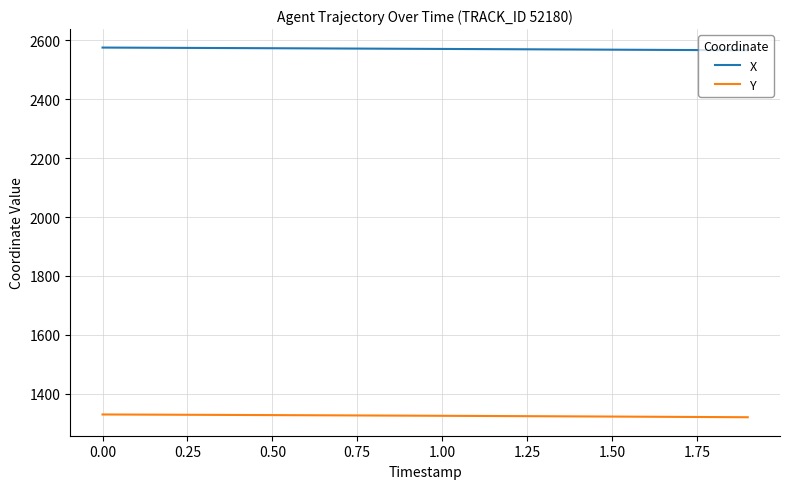

Rank the series by their maximum value, from lowest to highest.

Y, X